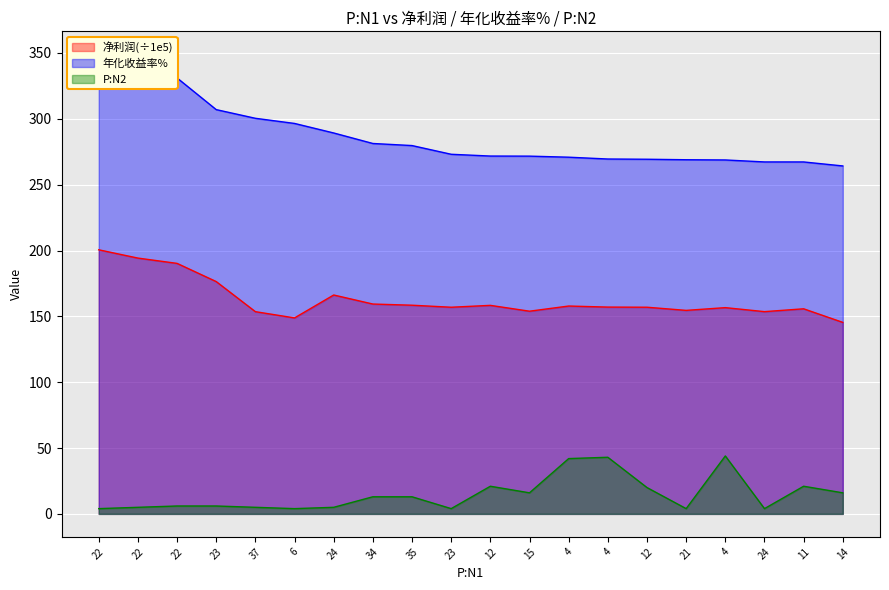

What is the greatest value displayed?

349.0